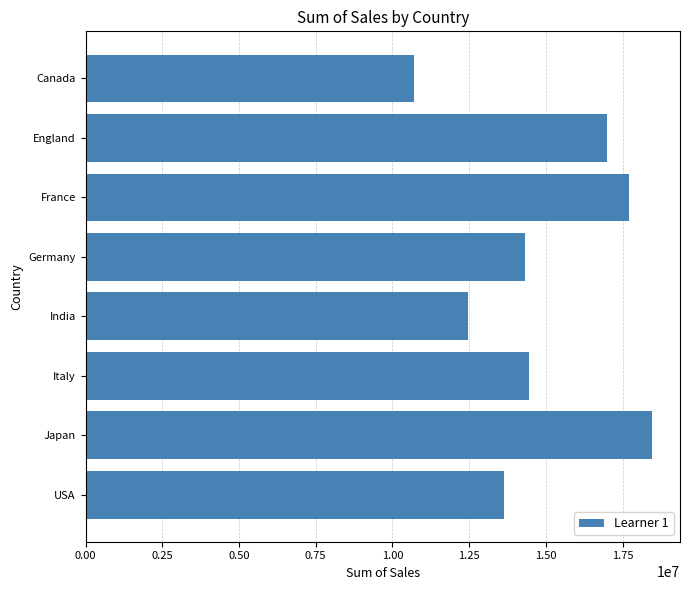

True or false: the data shows 10706775.5 at Canada.

True